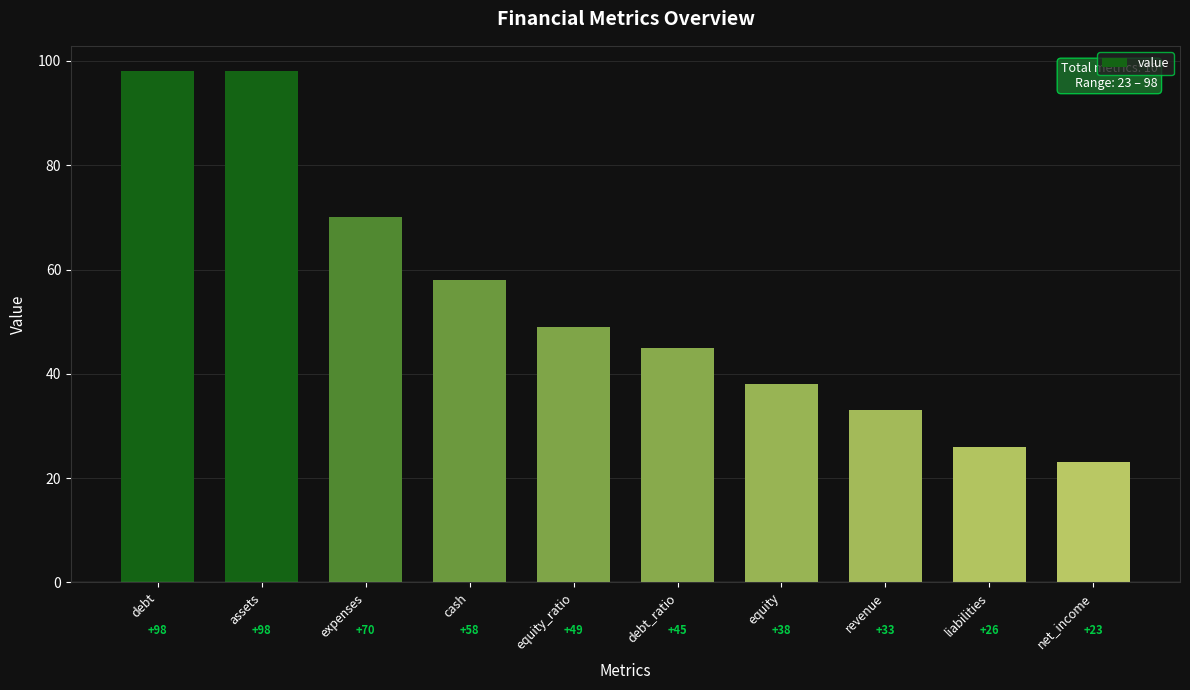

What position from the left is revenue?

8